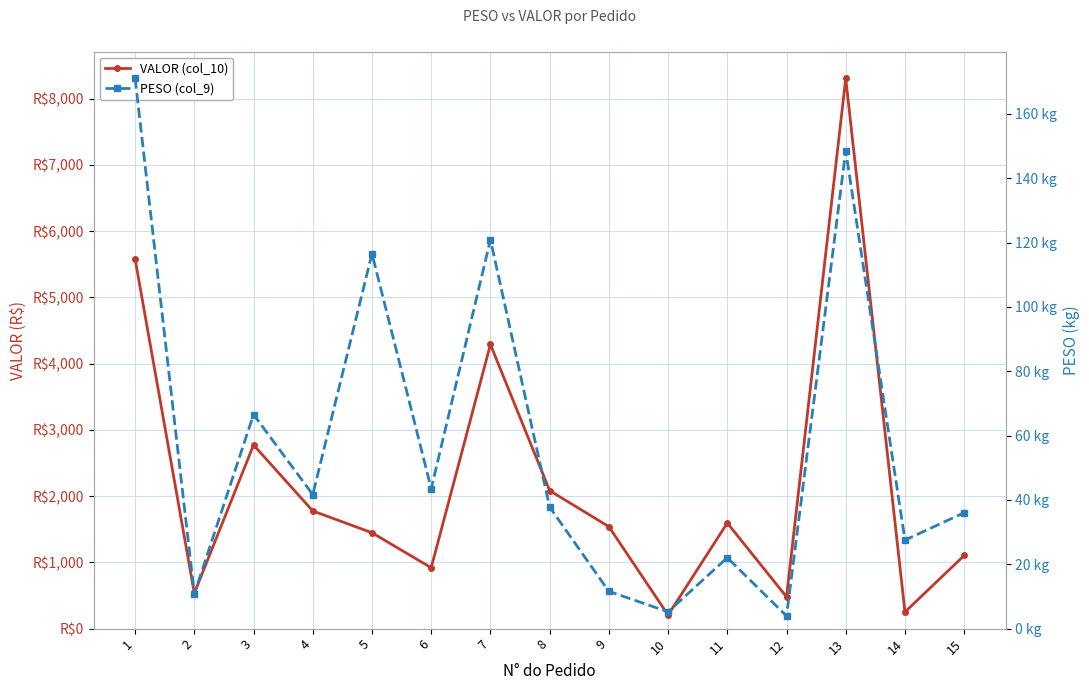

What is the value of the VALOR (col_10) point at the 14th from the left?

250.7